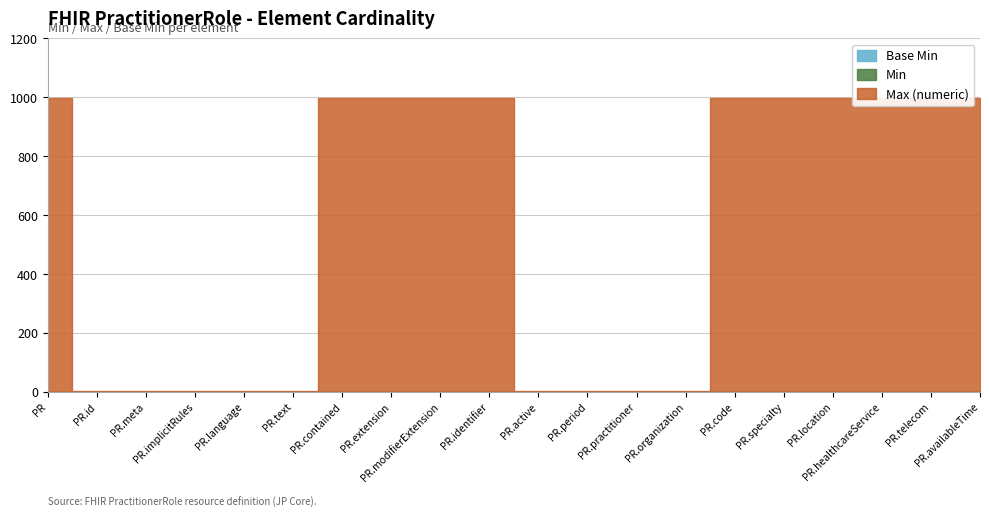

List the series in order of their peak value, lowest first.

Min, Base Min, Max (numeric)